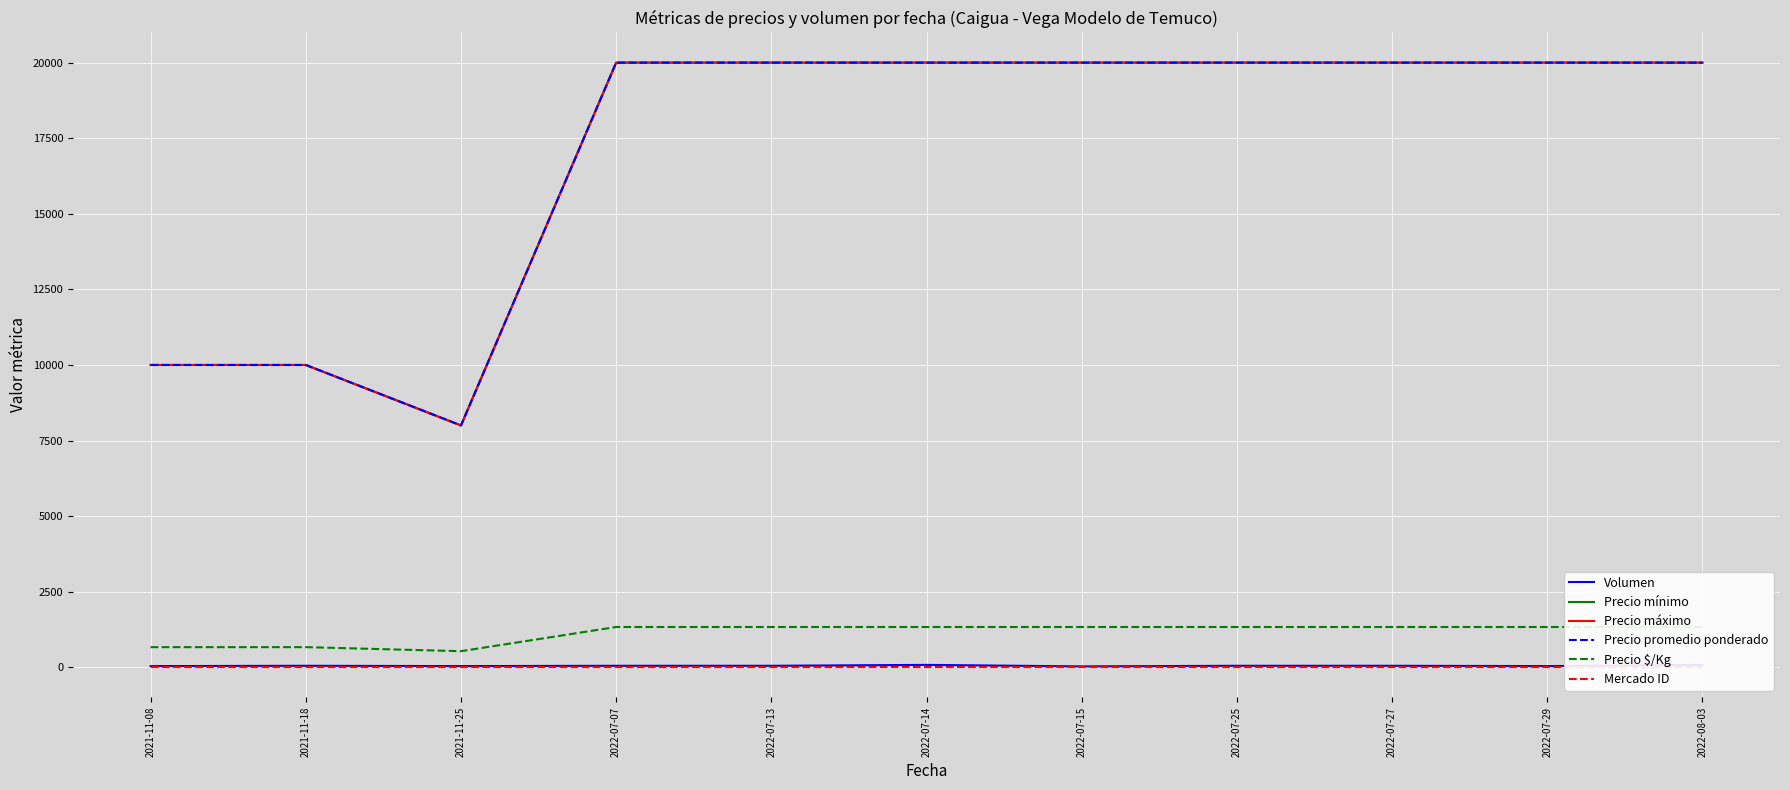

In Precio máximo, how many points are lower than both neighbors (excluding endpoints)?

1